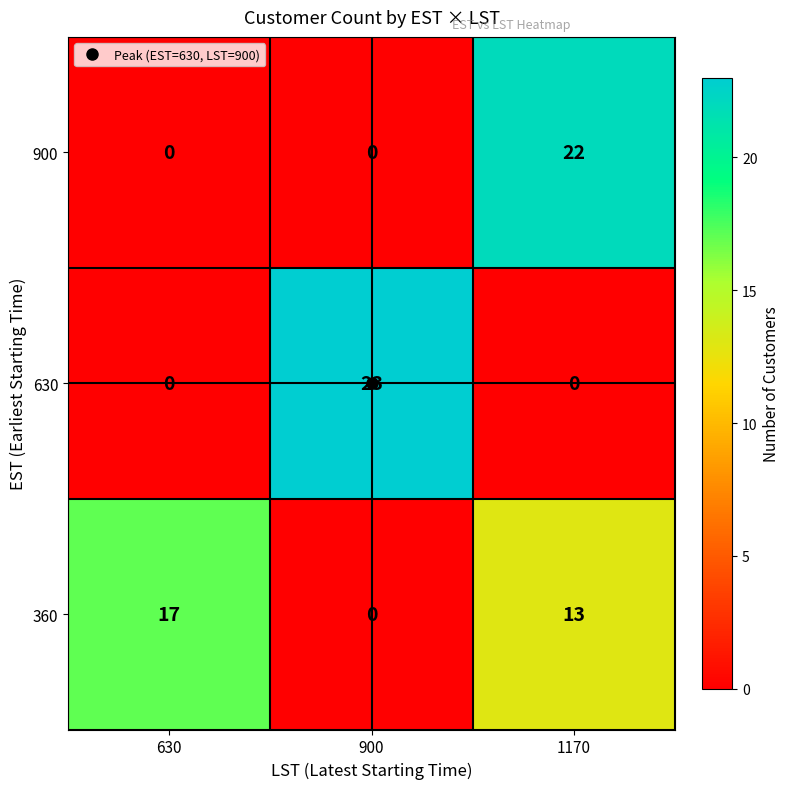

At which category is the sum across all series the highest?

1170